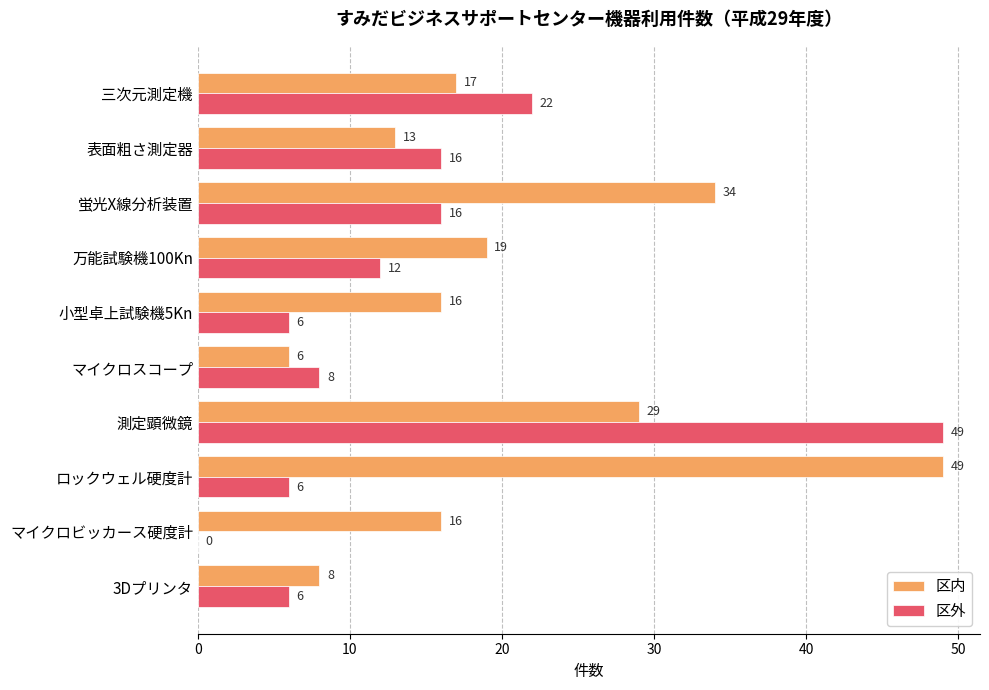

Which series has the largest total across all categories?

区内